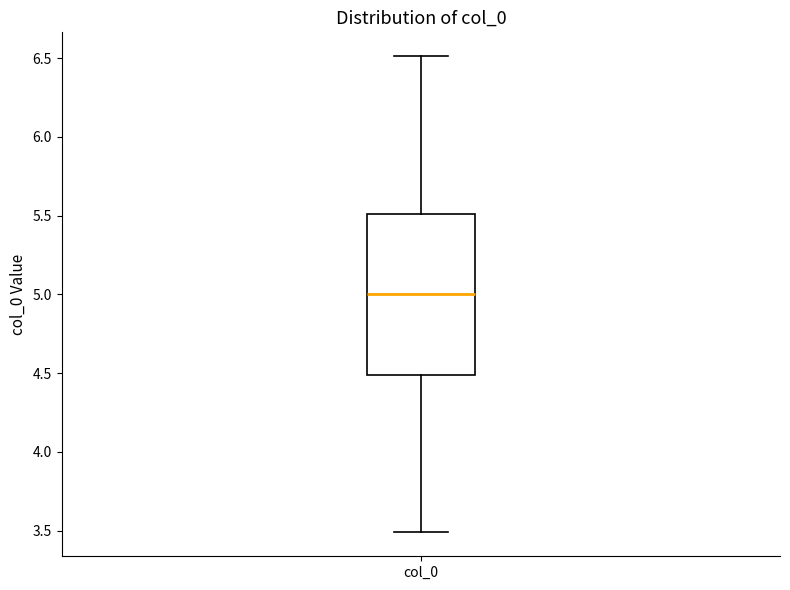

Transcribe this box plot: give where the median line is, the range the box spans, and where the two whiskers end, as read against the y-axis. The values are not printed on the chart, so give them approximately, as read against the axis.

median 5.0, box 4.5 to 5.5, whiskers 3.5 to 6.5